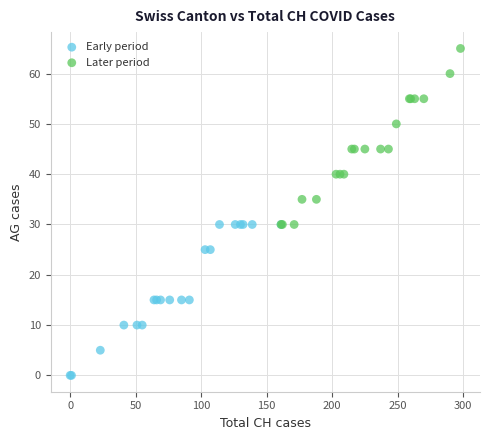

Which series reaches the minimum Y coordinate?

Early period